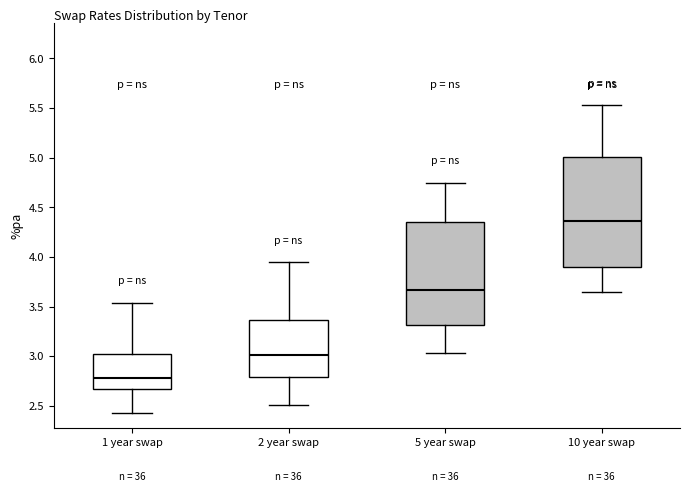

Where does the median line of the box for 10 year swap sit on the y-axis? The values are not printed on the chart, so give them approximately, as read against the axis.

4.35